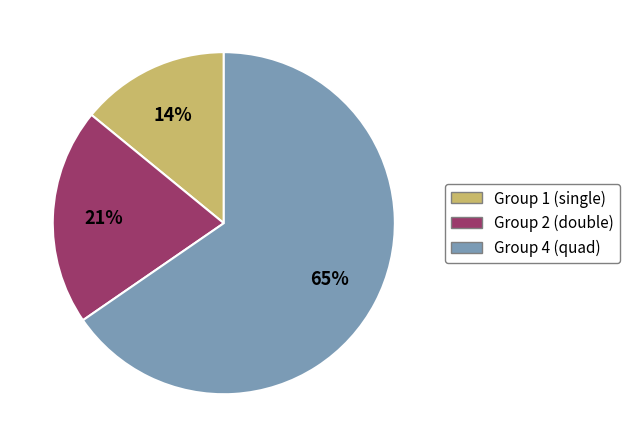

To the nearest percent, what is the average slice percentage?

33%